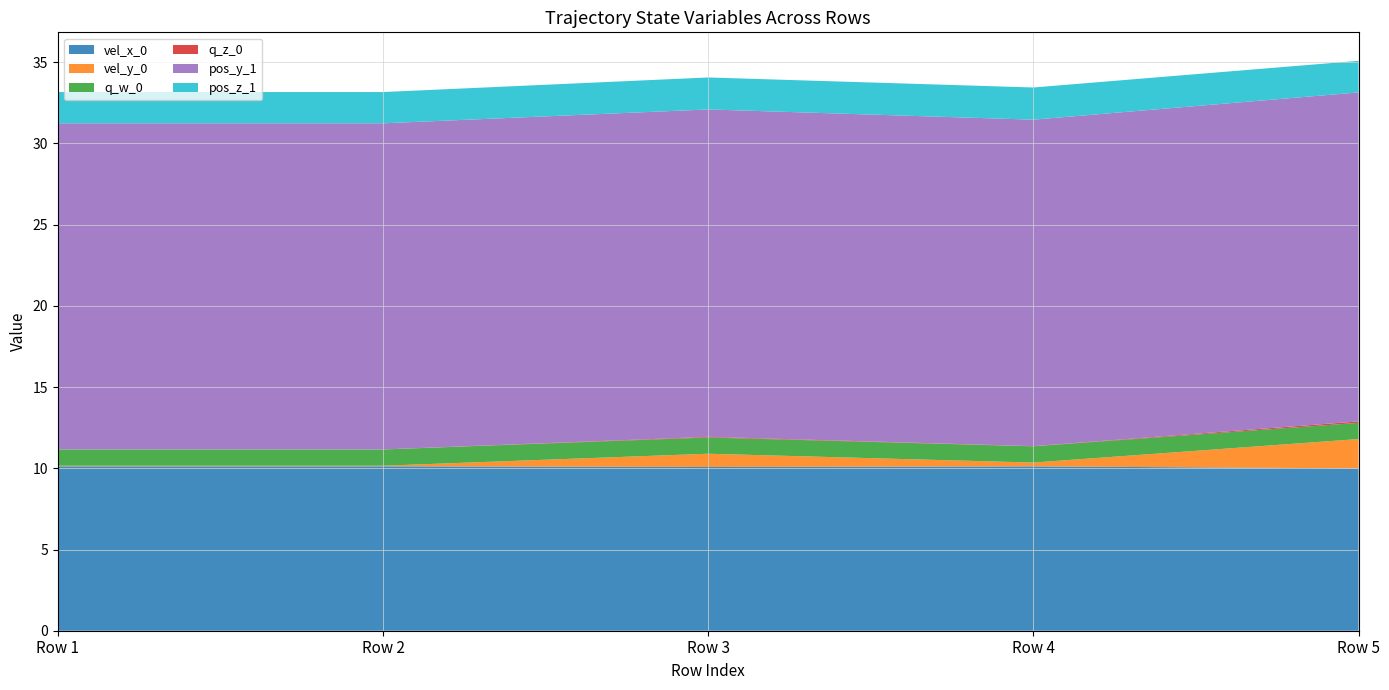

Reading right to left, transcribe all the data shown in this chart.

vel_x_0: Row 5=10.0	Row 4=10.1	Row 3=10.1	Row 2=10.1	Row 1=10.1
vel_y_0: Row 5=1.8	Row 4=0.2	Row 3=0.8	Row 2=0.0	Row 1=0.0
q_w_0: Row 5=1.0	Row 4=1.0	Row 3=1.0	Row 2=1.0	Row 1=1.0
q_z_0: Row 5=0.1	Row 4=0.0	Row 3=0.0	Row 2=0.0	Row 1=0.0
pos_y_1: Row 5=20.3	Row 4=20.1	Row 3=20.2	Row 2=20.1	Row 1=20.1
pos_z_1: Row 5=1.9	Row 4=2.0	Row 3=2.0	Row 2=1.9	Row 1=1.9